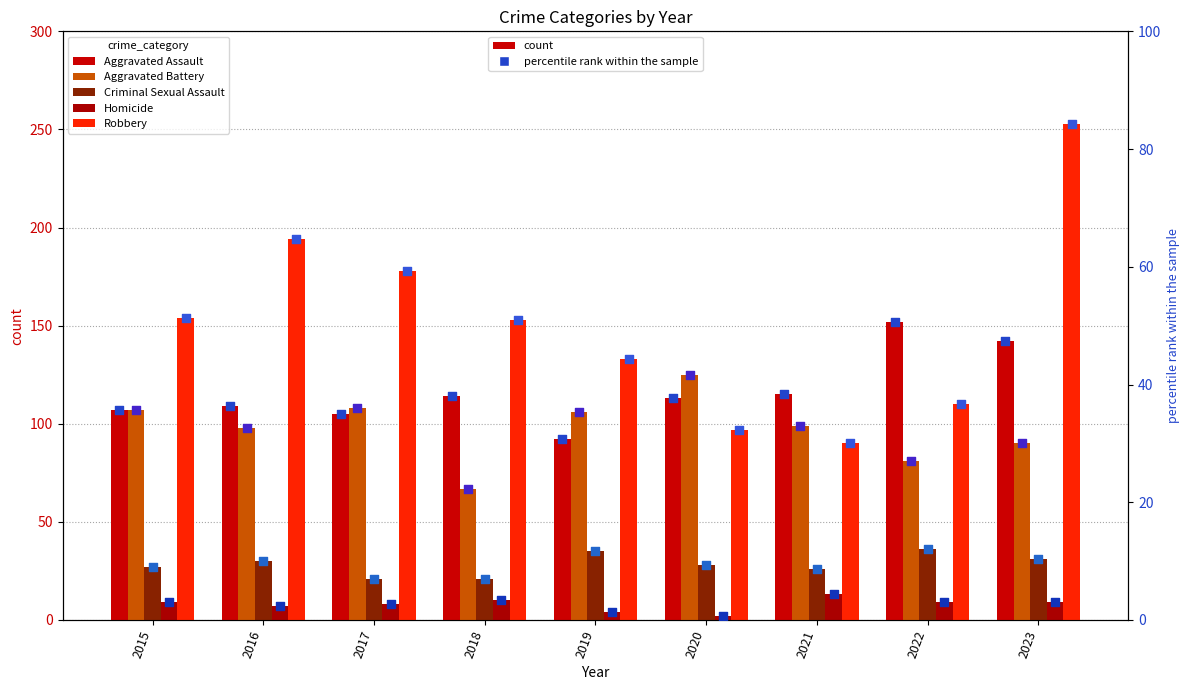

At how many categories does at least one series exceed 189?

2